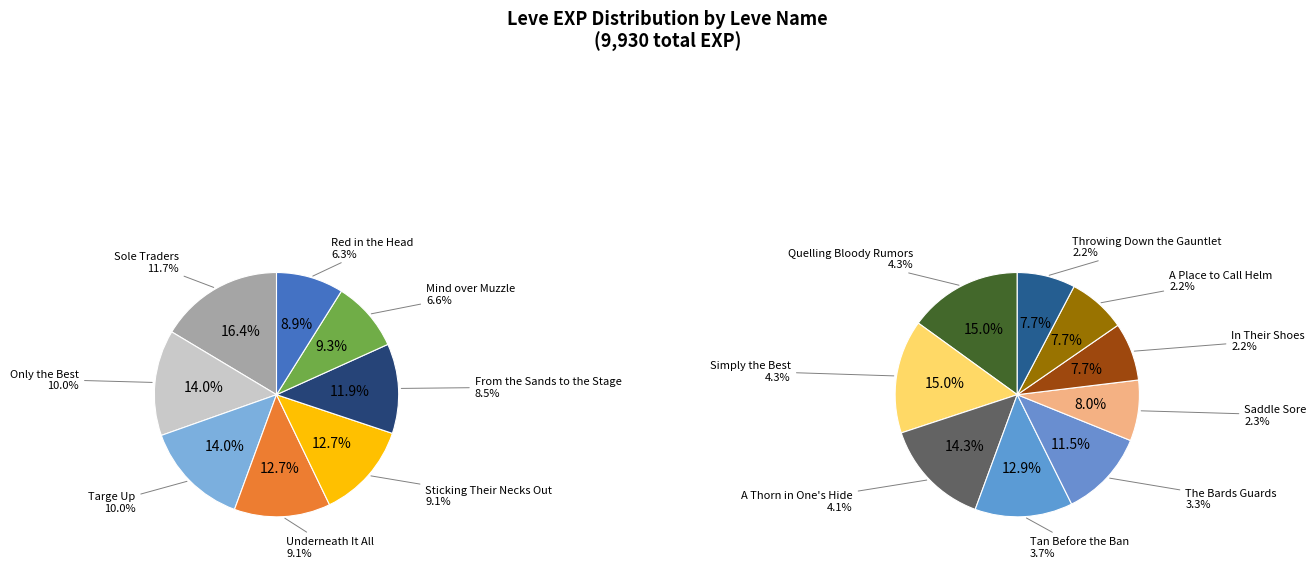

What is the change in value from Underneath It All to Throwing Down the Gauntlet?

-680